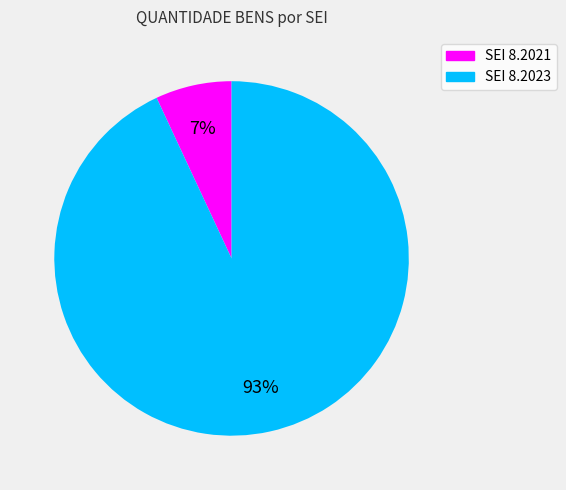

To the nearest percent, what is the difference between the largest and smallest slice percentages?

86%